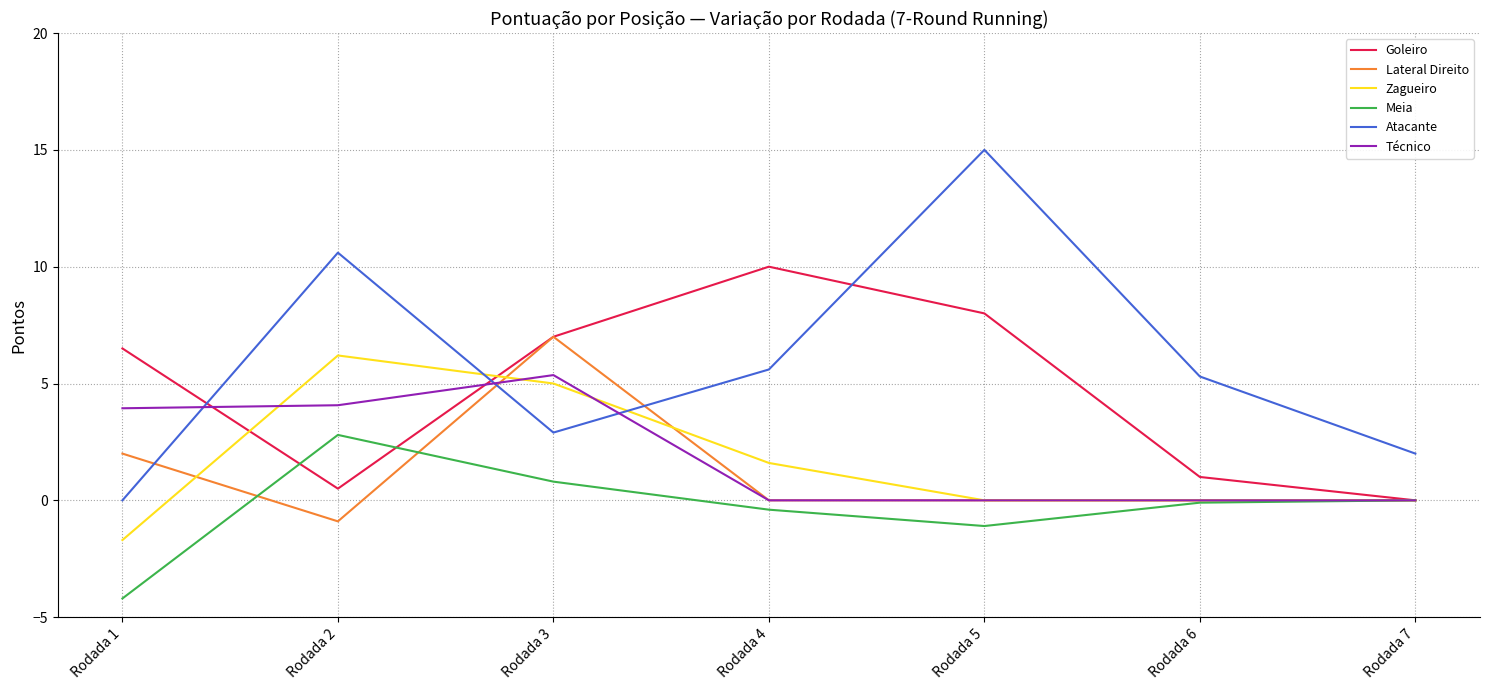

True or false: Atacante has a value of 5.6 at Rodada 4.

True